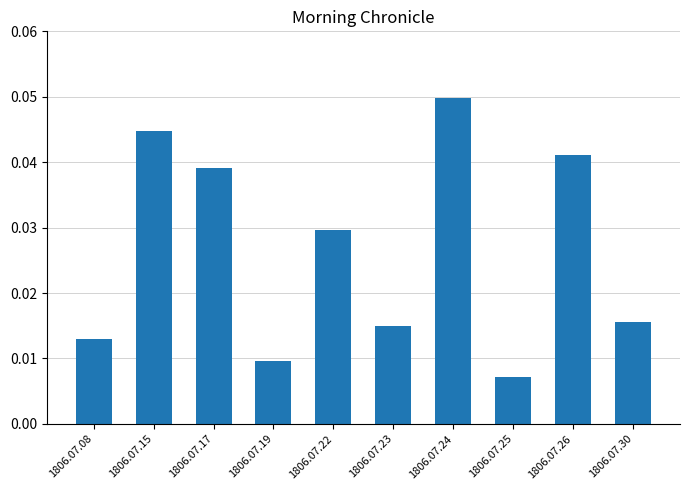

Between 1806.07.08 and 1806.07.26, which is larger?

1806.07.26